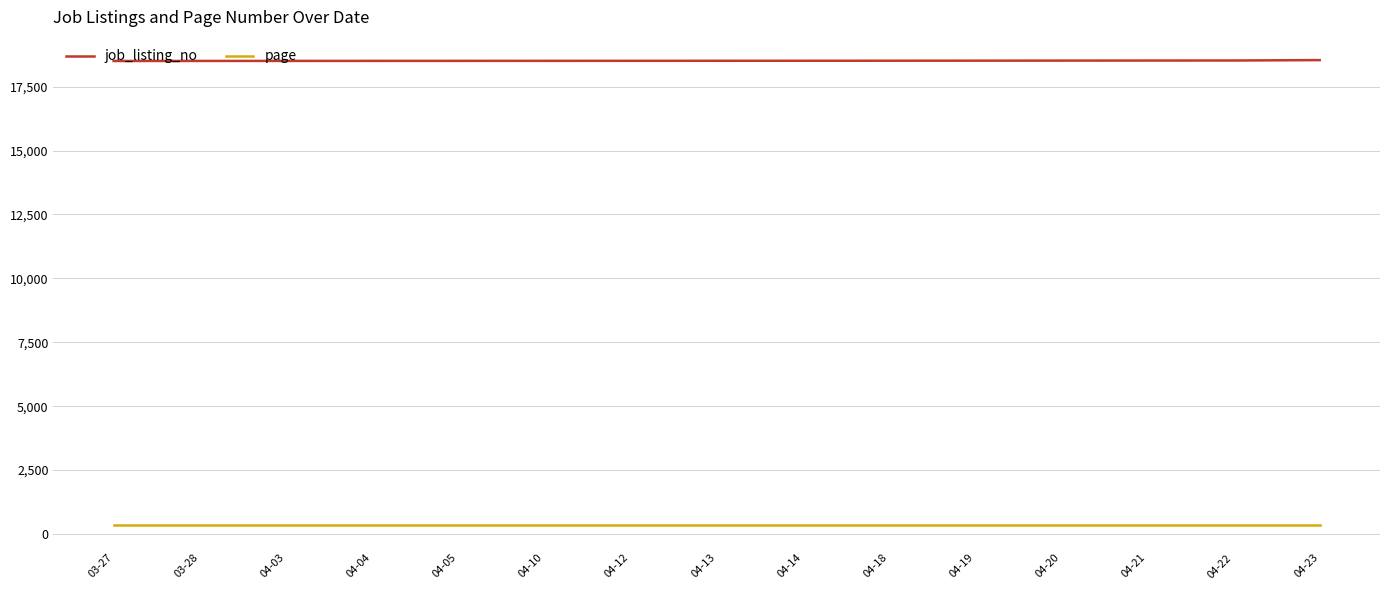

Rank the series by their average value, from lowest to highest.

page, job_listing_no